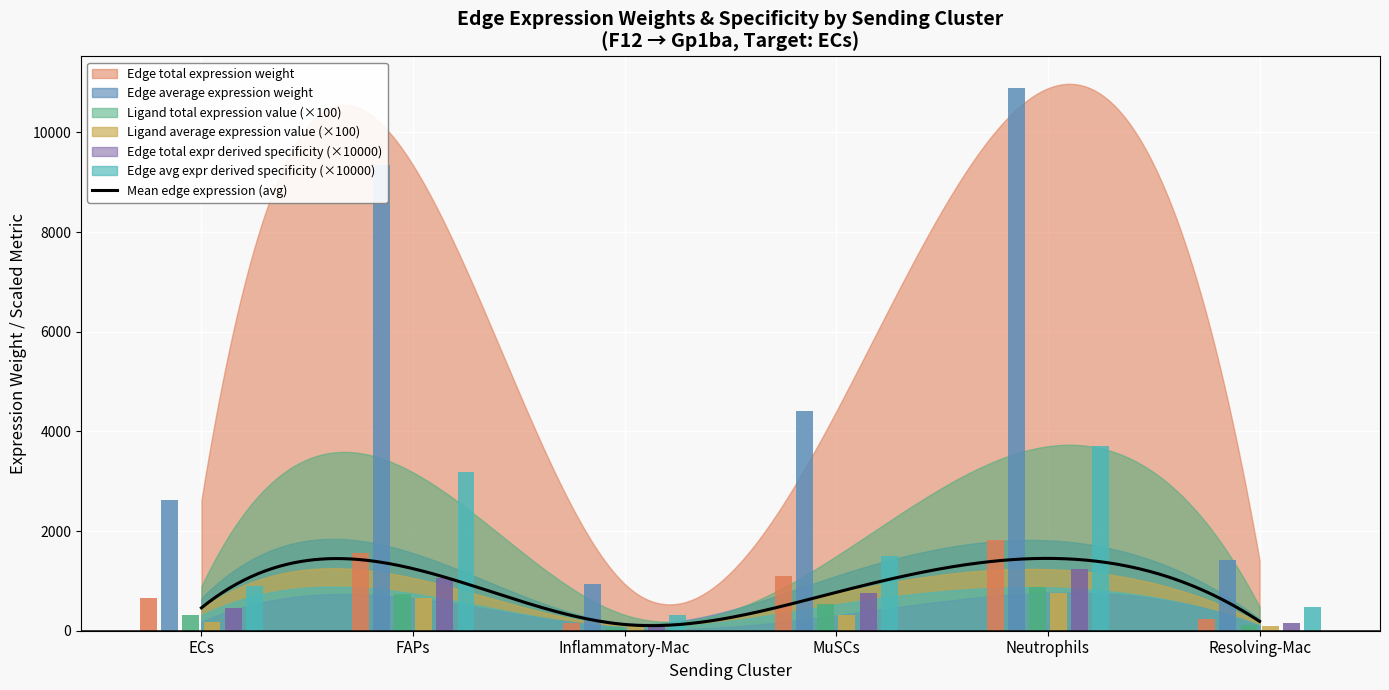

True or false: Edge avg expression derived specificity has a value of 314.3 at ECs.

True